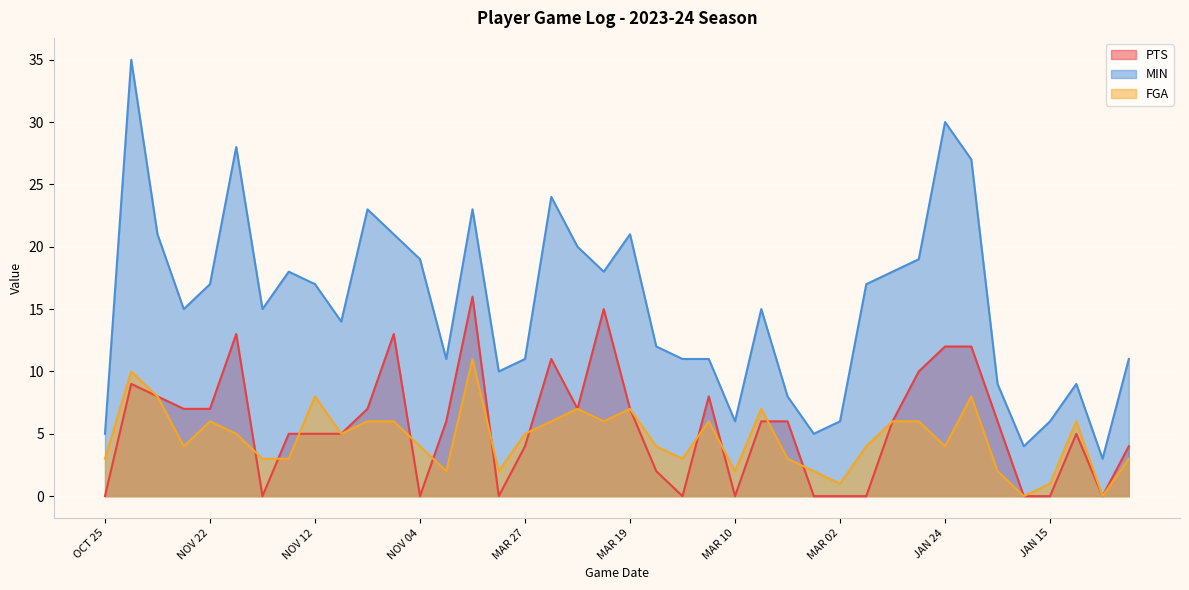

Is it true that MIN equals 26 at MAR 08?

False